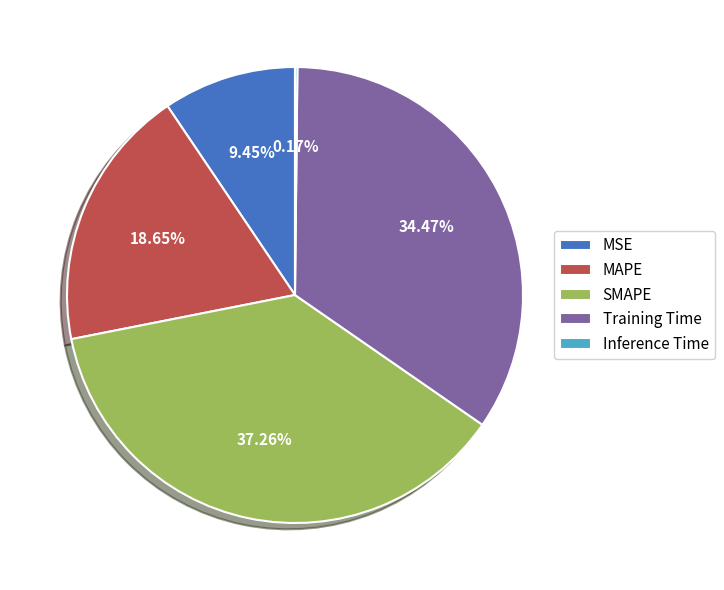

Does any single category account for the majority?

No